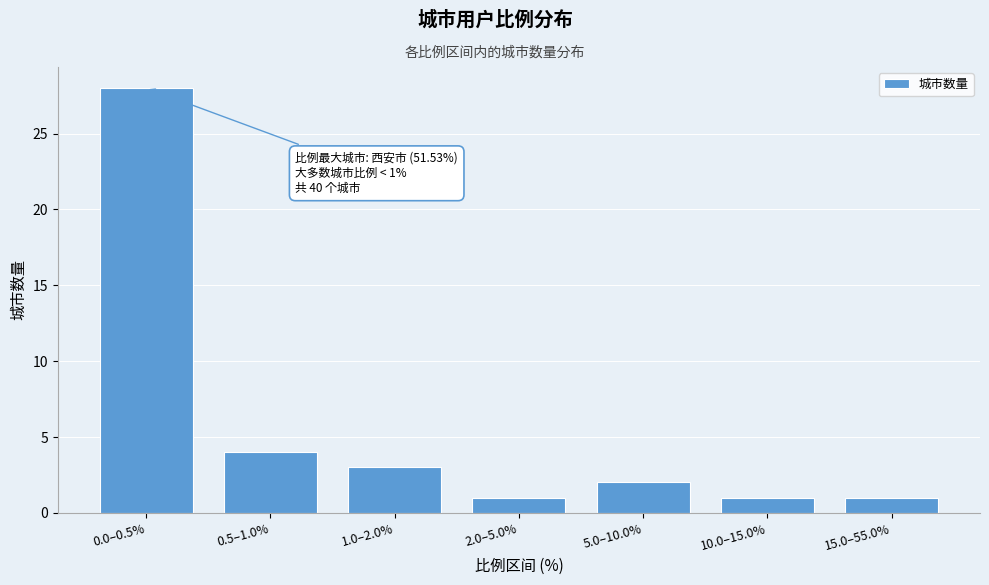

Reading left to right, extract all data points from this chart.

28	4	3	1	2	1	1